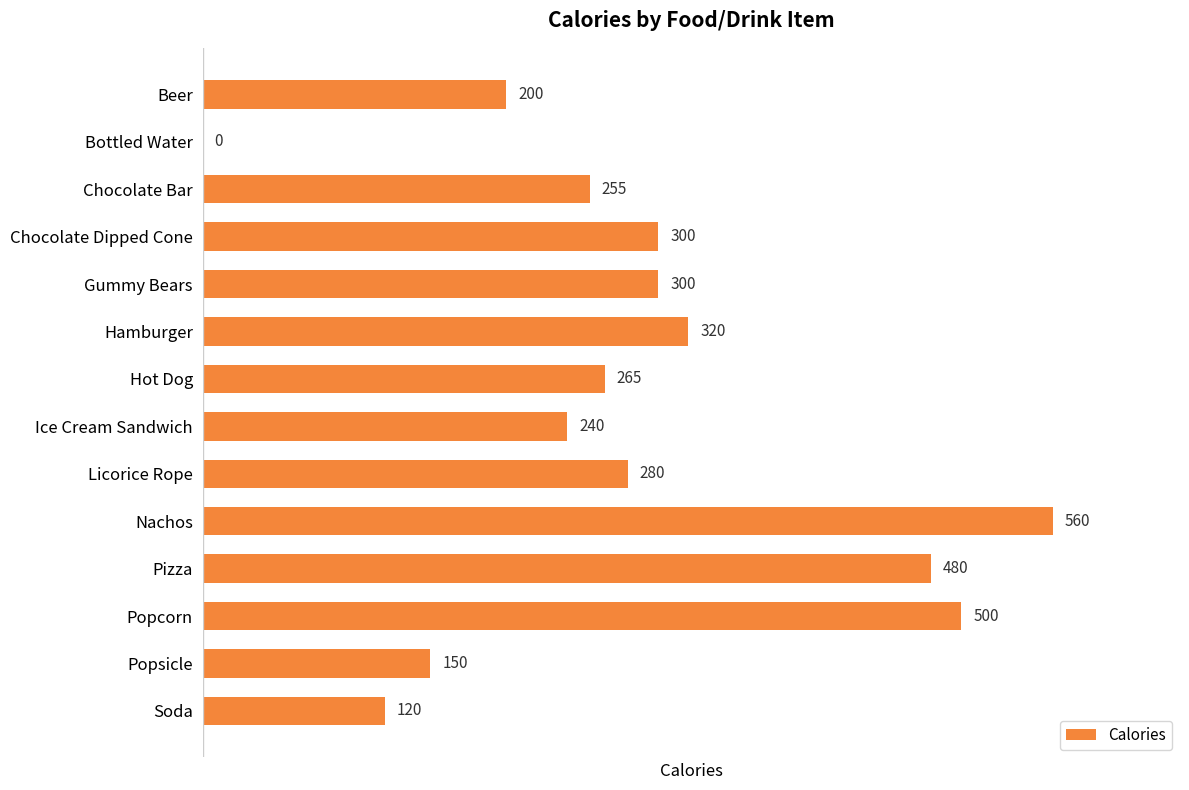

Reading bottom to top, what are all the values shown in this chart?

Soda=120	Popsicle=150	Popcorn=500	Pizza=480	Nachos=560	Licorice Rope=280	Ice Cream Sandwich=240	Hot Dog=265	Hamburger=320	Gummy Bears=300	Chocolate Dipped Cone=300	Chocolate Bar=255	Bottled Water=0	Beer=200